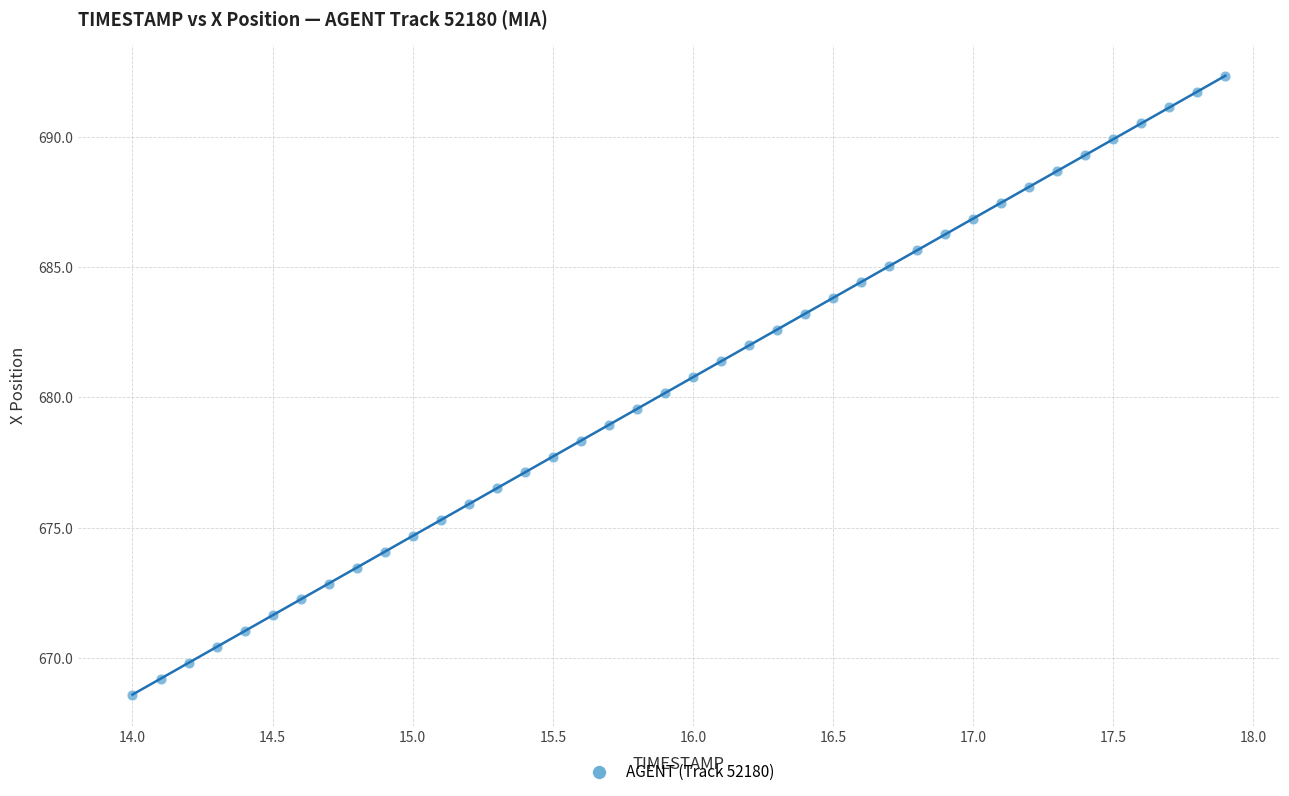

What is the range of X values (max minus min)?

3.9